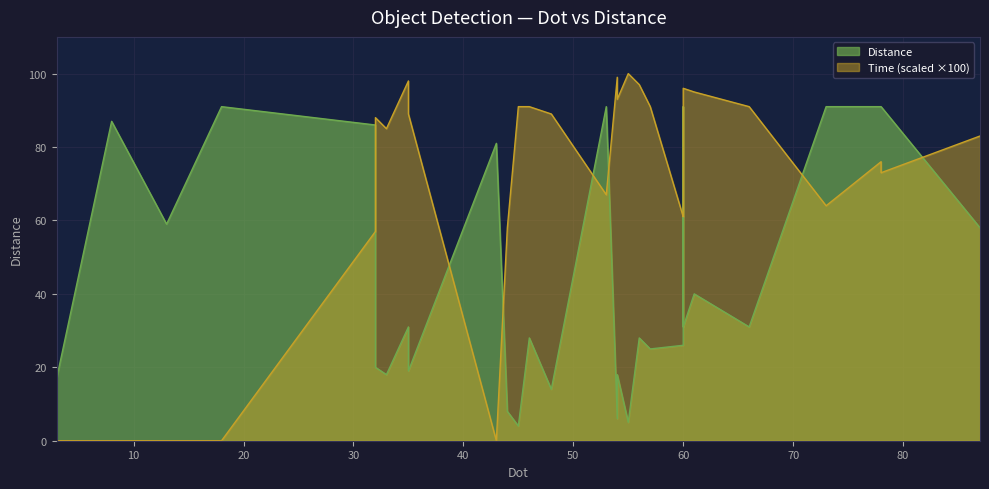

How many values in Time_scaled are above zero?

24